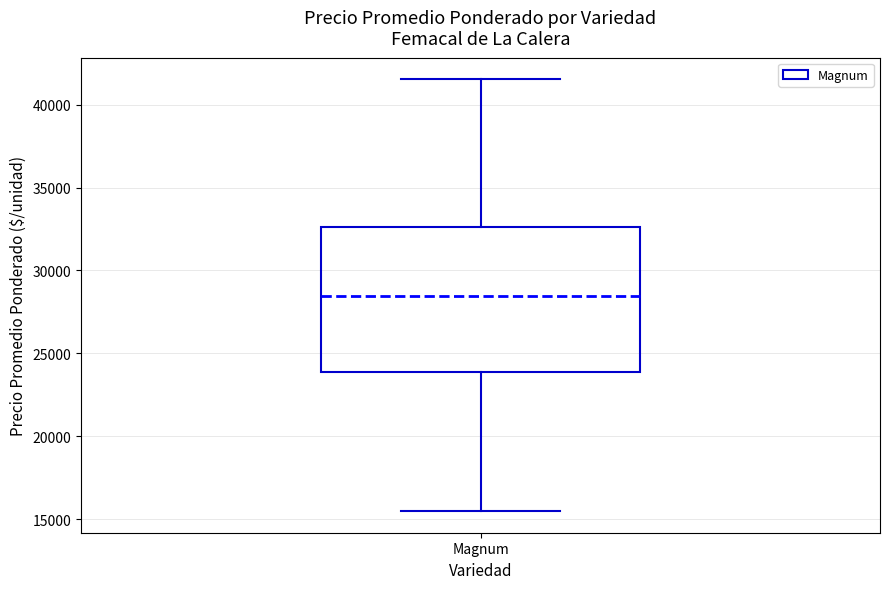

Where does the upper whisker of the box for Magnum end on the y-axis? The values are not printed on the chart, so give them approximately, as read against the axis.

41500